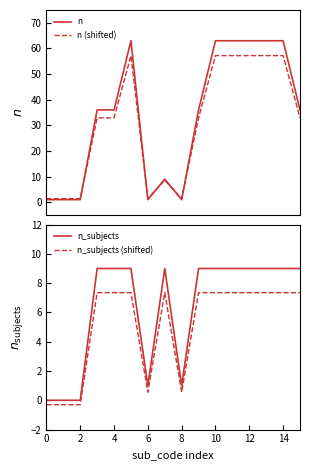

How many lines are shown in the chart?

4